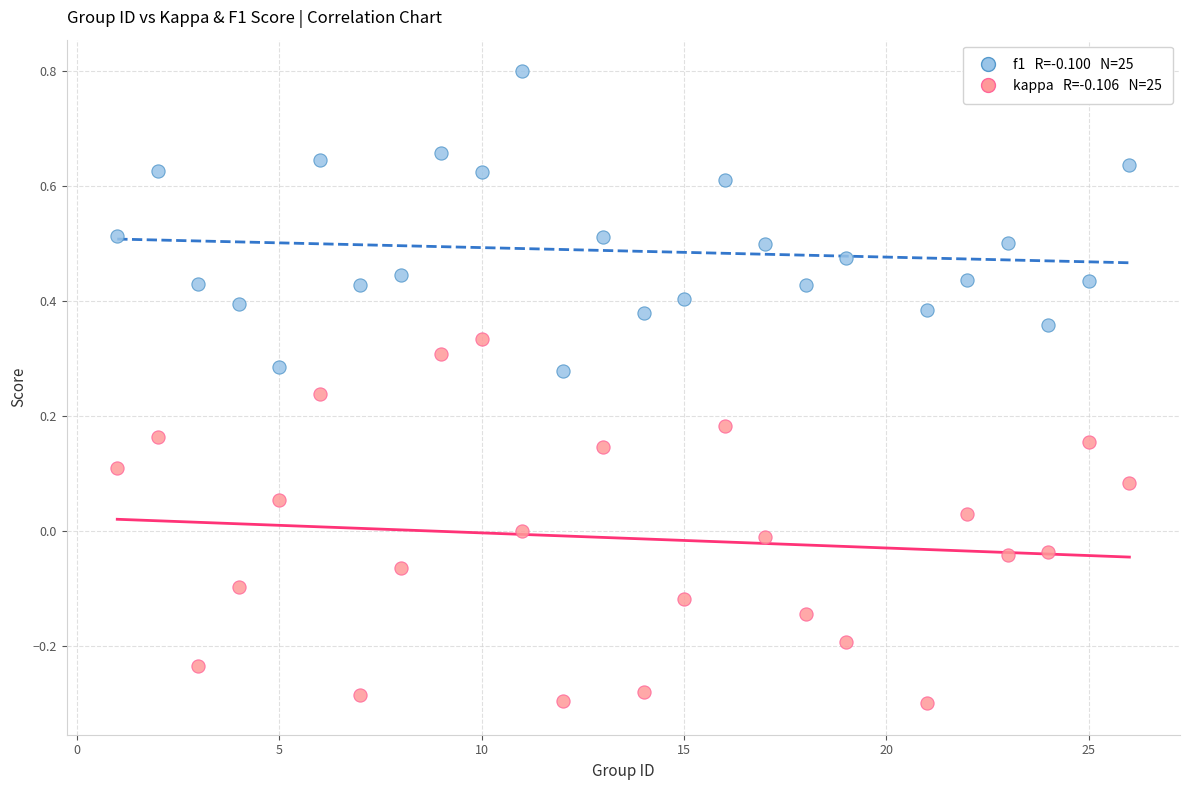

Across all data points, what is the range of X values (max minus min)?

25.0